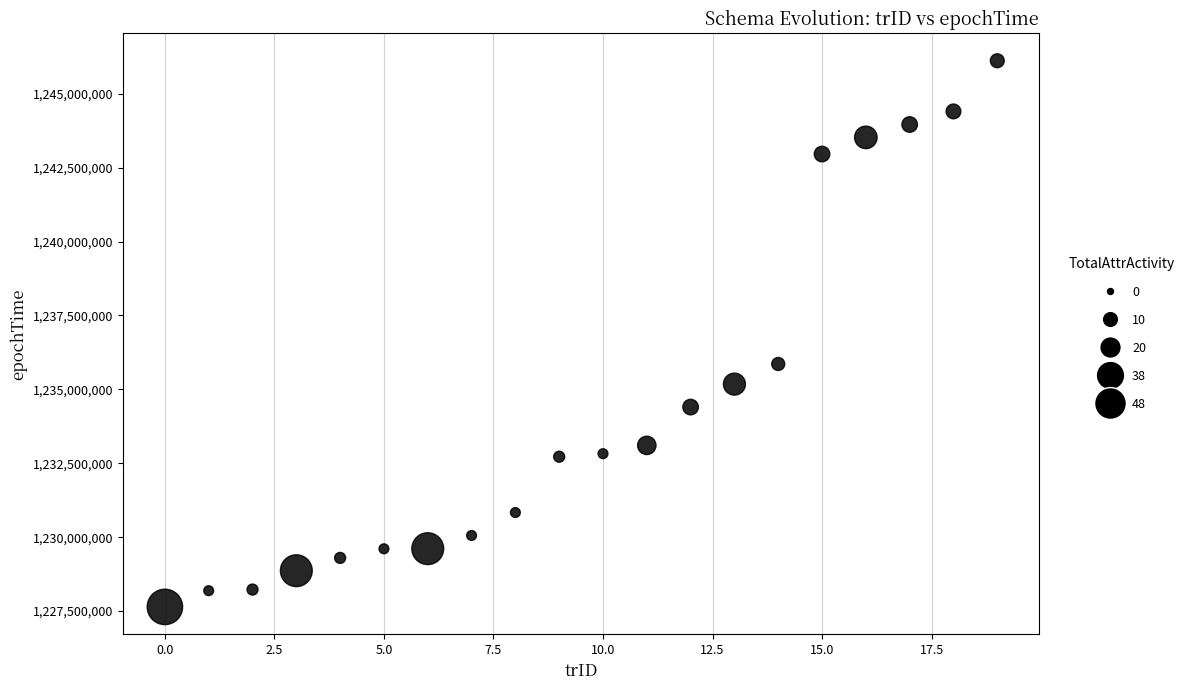

What is the range of Y values (max minus min)?

18470796